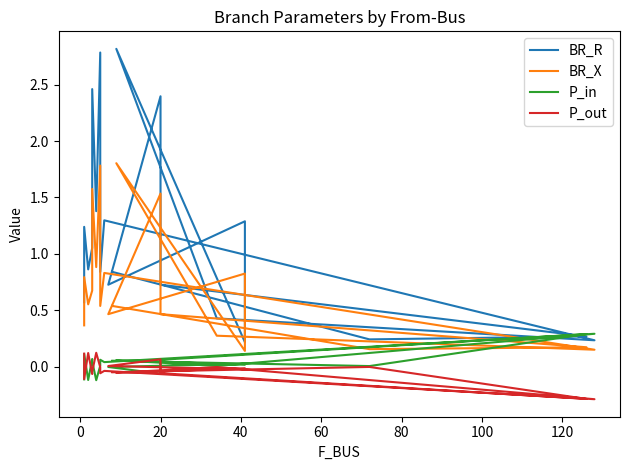

What is the minimum value for BR_X?

0.1